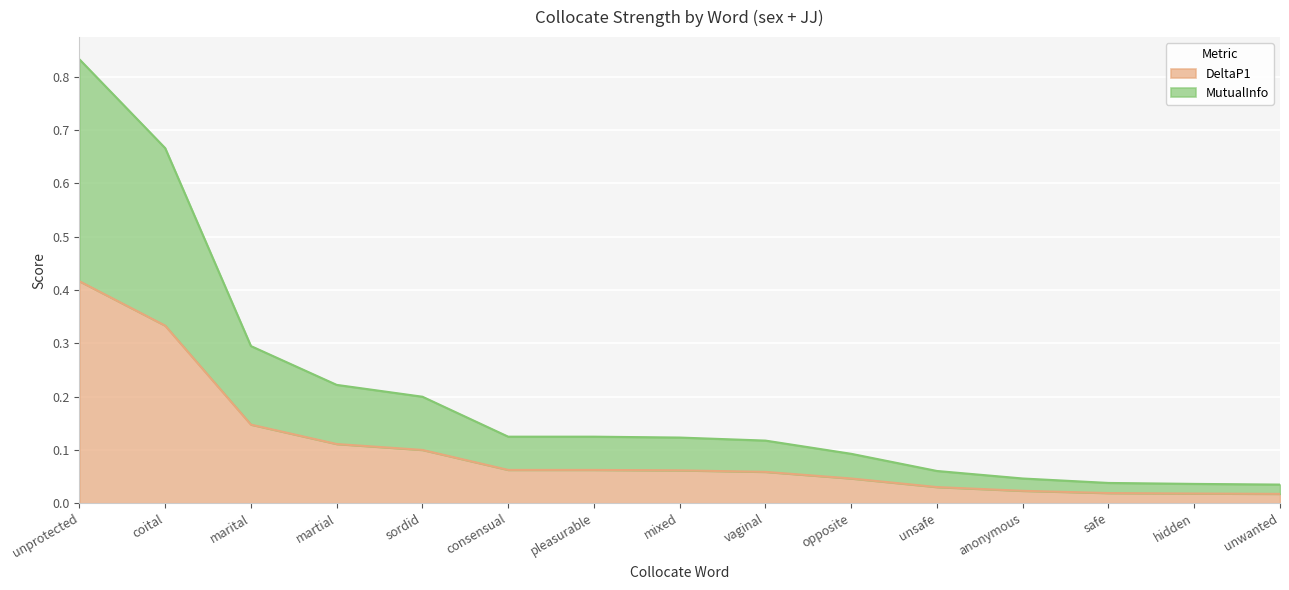

What is the highest value of the DeltaP1 series?

0.4